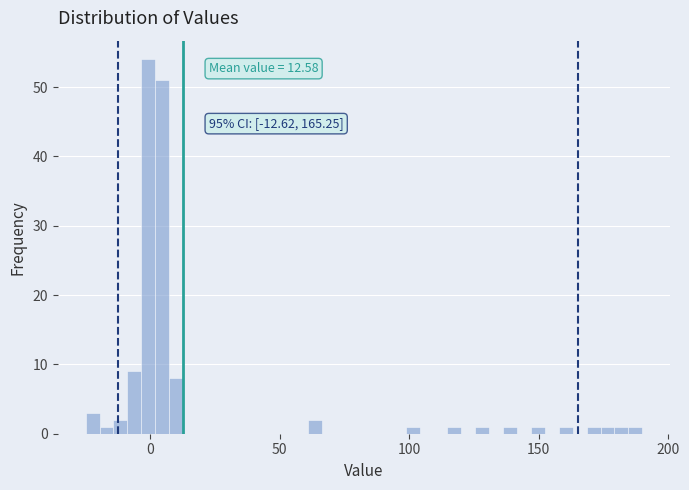

Around what value on the x-axis is the tallest bar? Give the approximate position of its centre, as read against the axis.

0